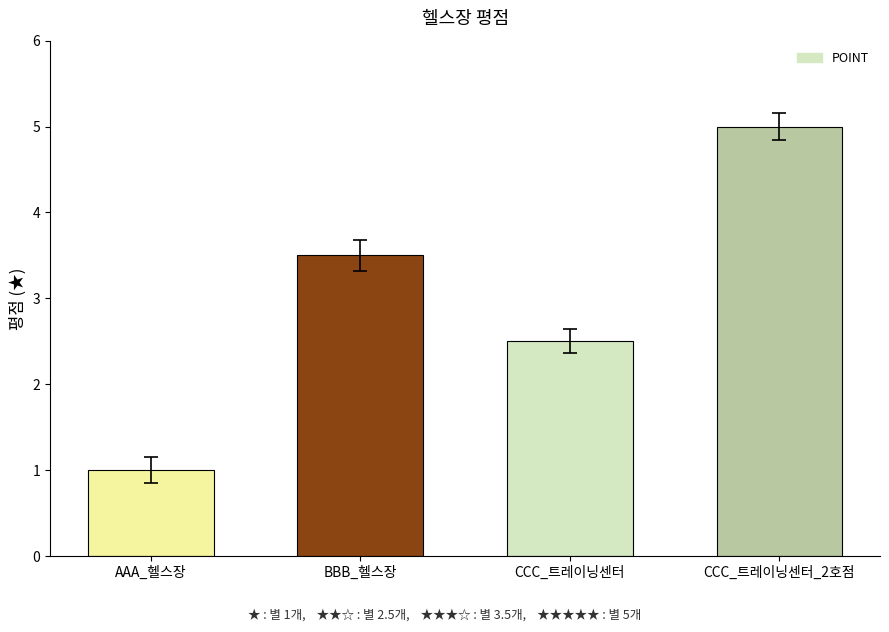

How many data points are less than 3?

2